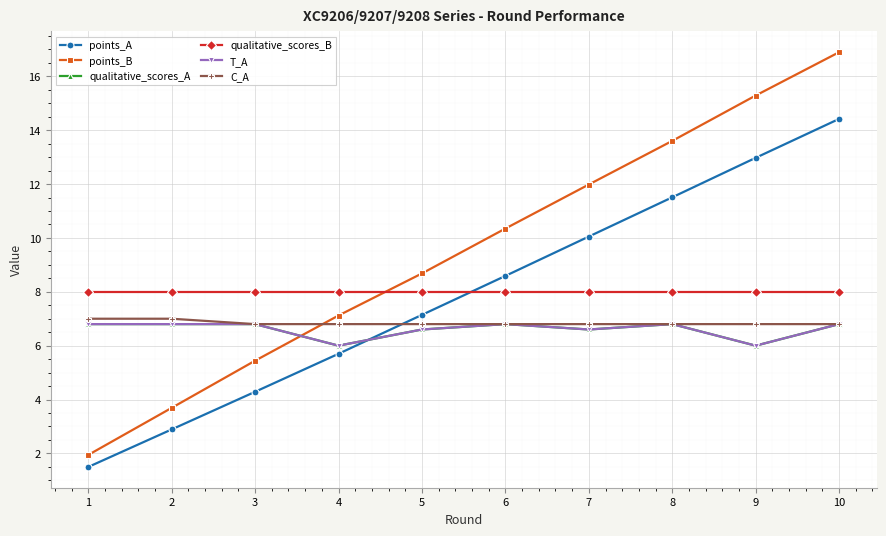

Is the value of T_A at 7 greater than the value of C_A at 3?

No